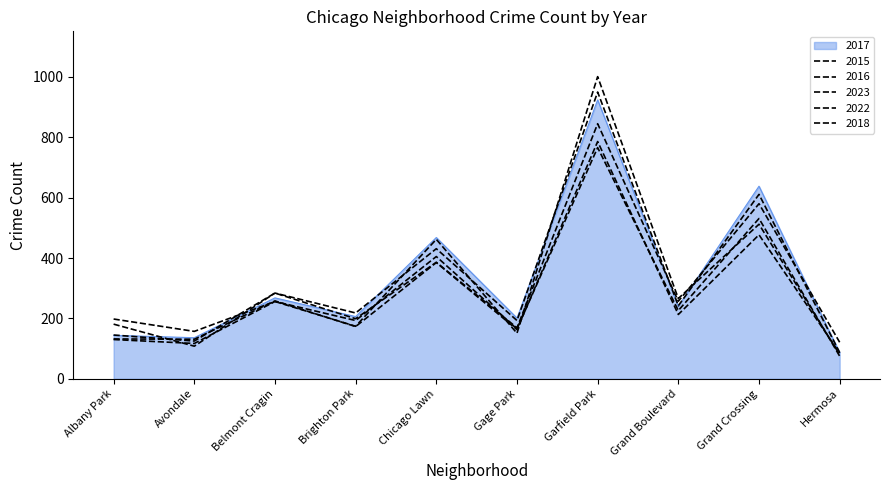

What is the spread (max minus min) of values at Albany Park?

68